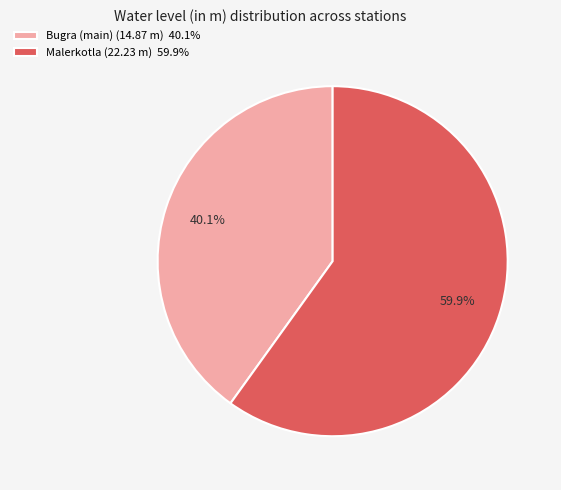

Rank the categories by value from highest to lowest.

Malerkotla, Bugra (main)